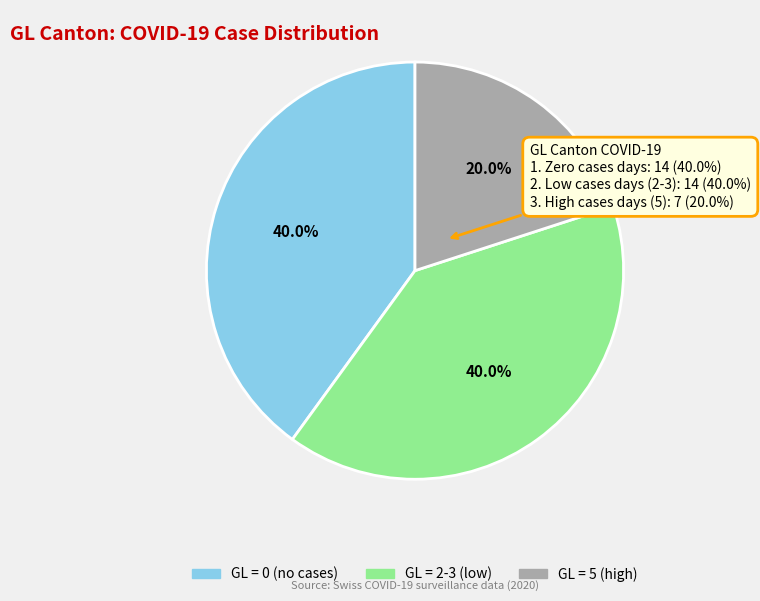

Is it true that 2020-03-09 is 17% of the pie?

False